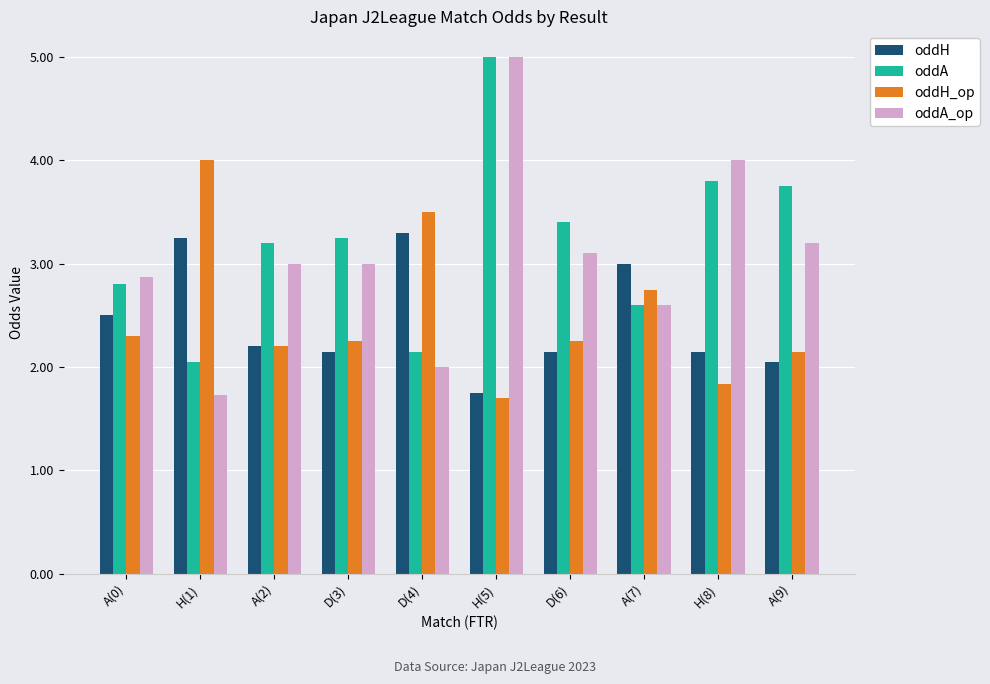

At which category is the sum across all series the highest?

H(5)